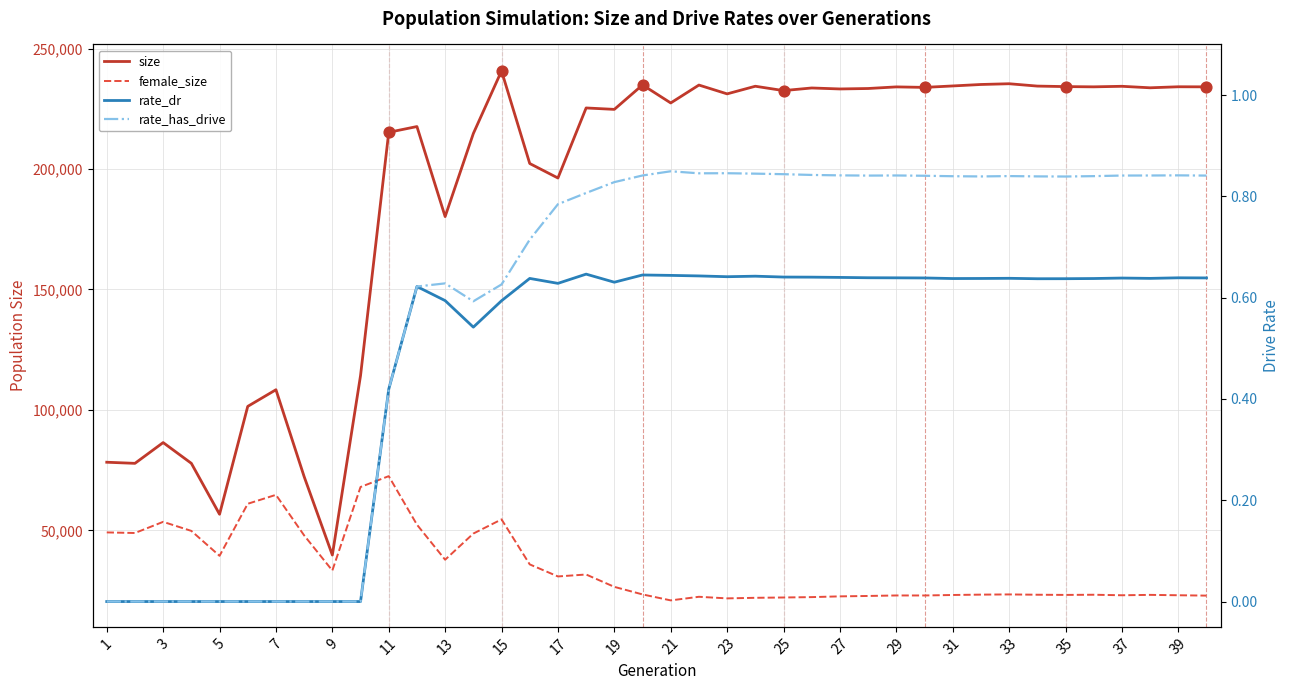

Which series has the largest total across all categories?

size